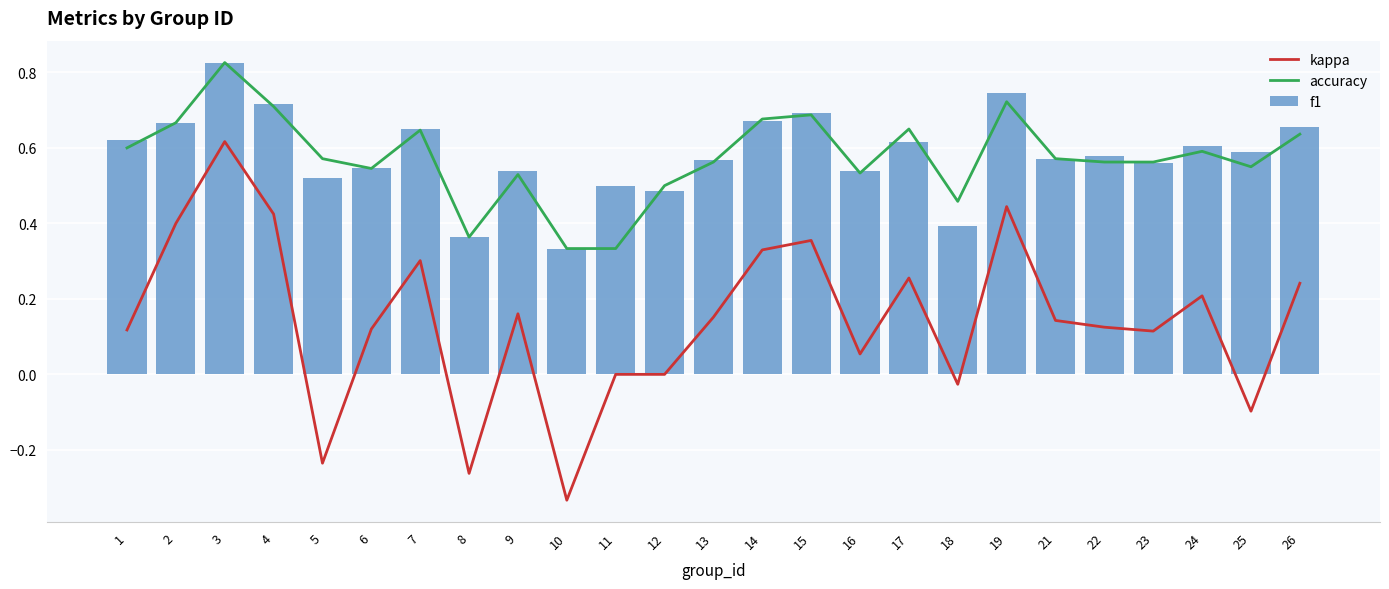

Count the number of data series in this chart.

3